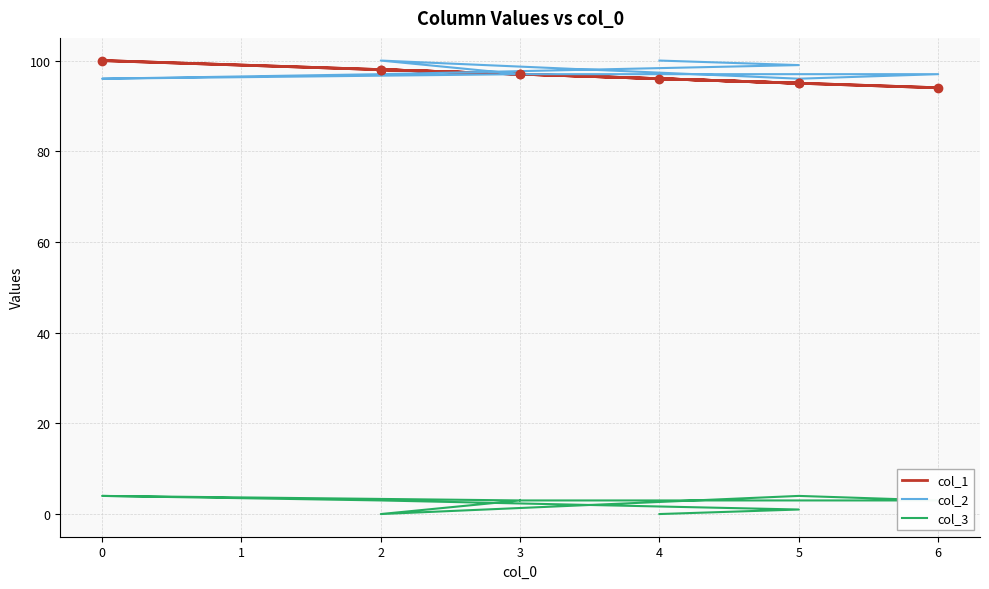

How many lines are shown in the chart?

3